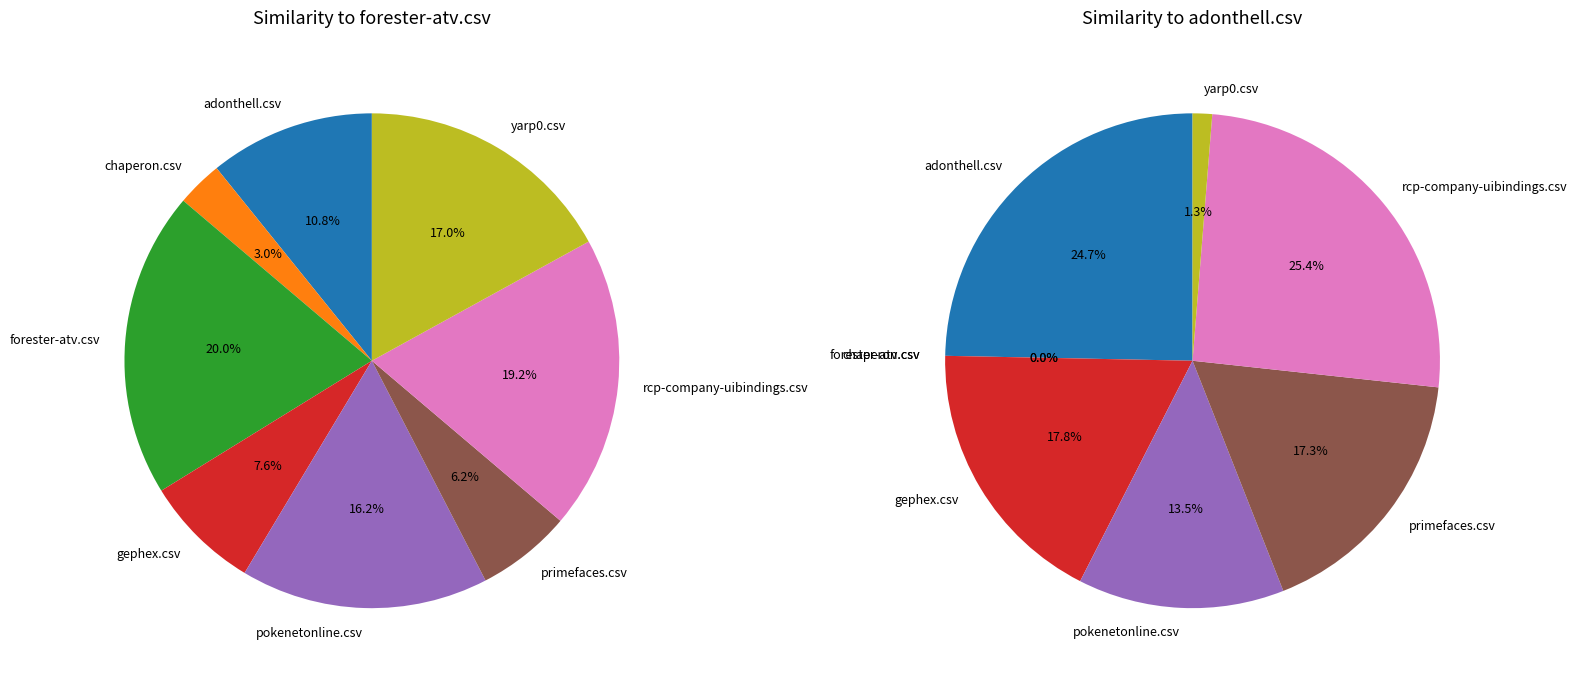

Is it true that chaperon.csv is 12% of the pie?

False